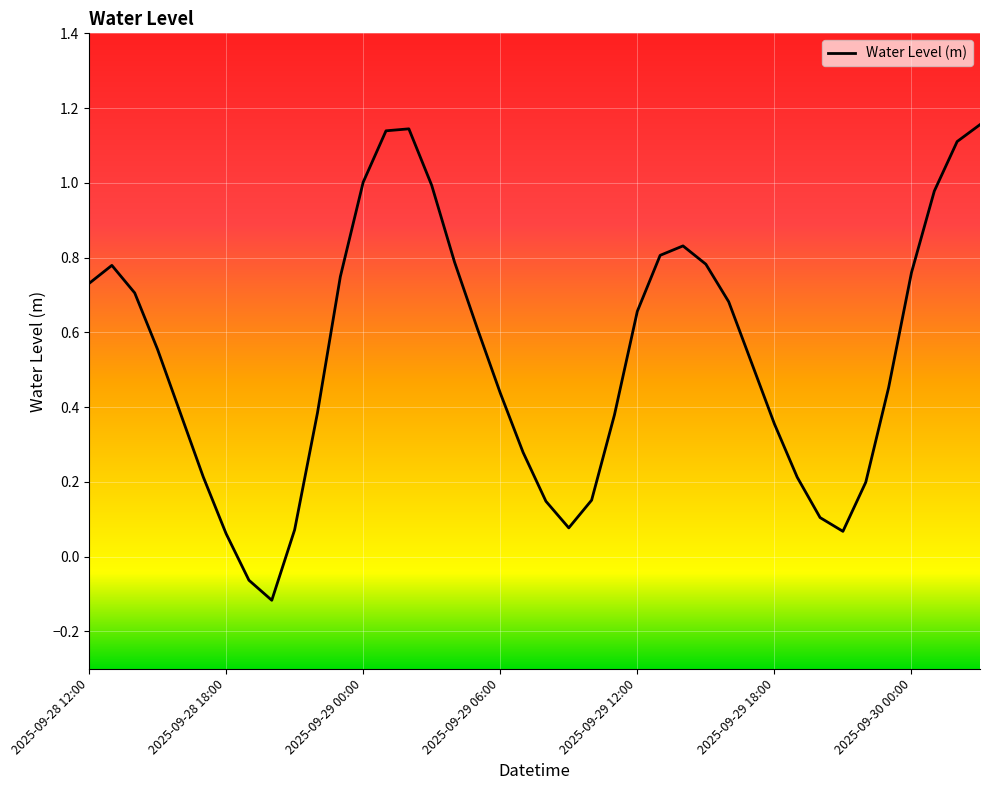

What is the difference between the maximum and minimum values?

1.3